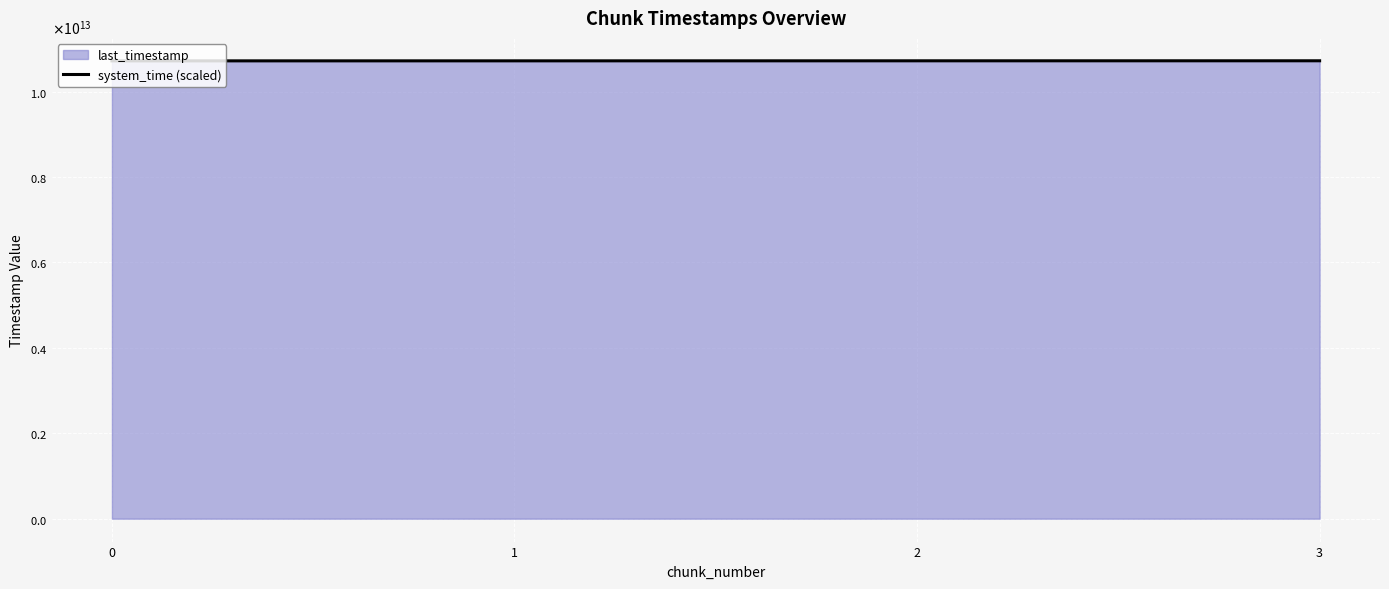

Does the chart display data point markers on the line(s)?

No